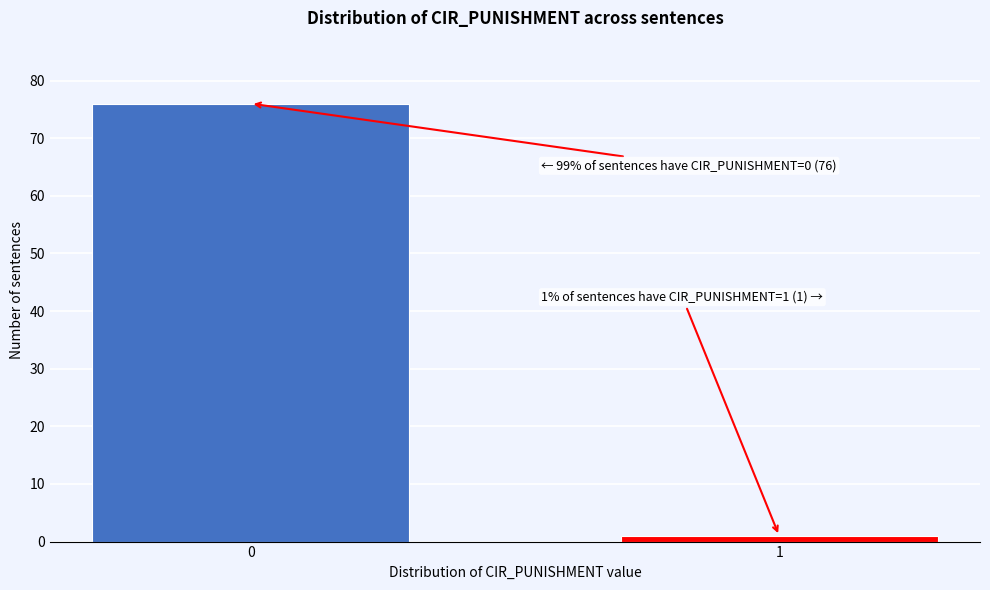

Reading right to left, extract all data points from this chart.

1	76